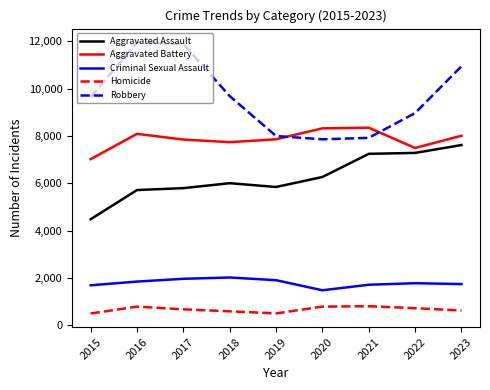

List the series in order of their peak value, lowest first.

Homicide, Criminal Sexual Assault, Aggravated Assault, Aggravated Battery, Robbery